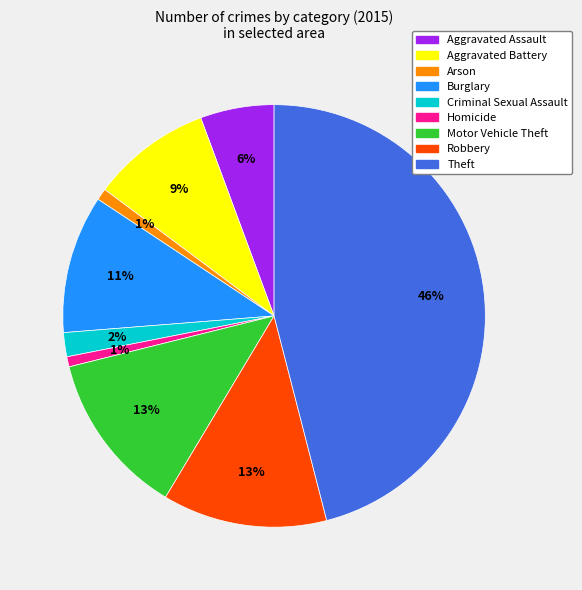

What percentage is the Burglary slice, to the nearest percent?

11%